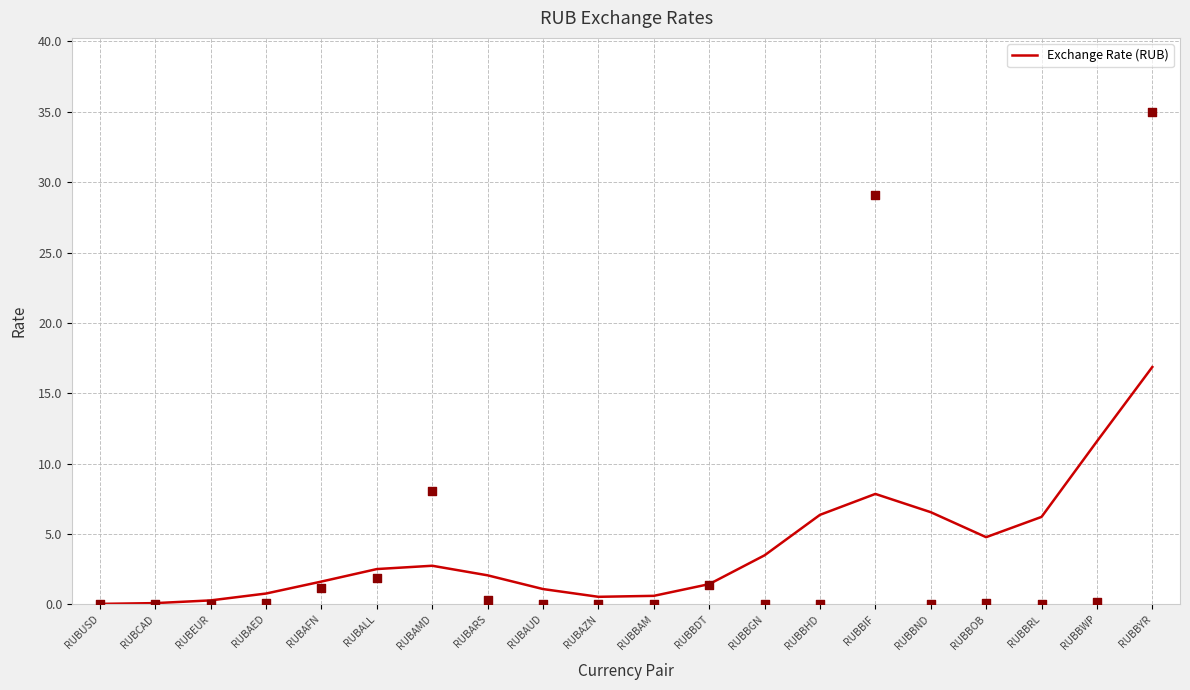

Between RUBAZN and RUBBND, which is larger?

RUBBND